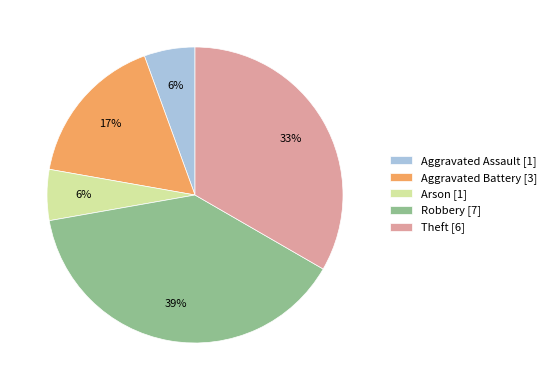

Between Robbery and Arson, which is larger?

Robbery